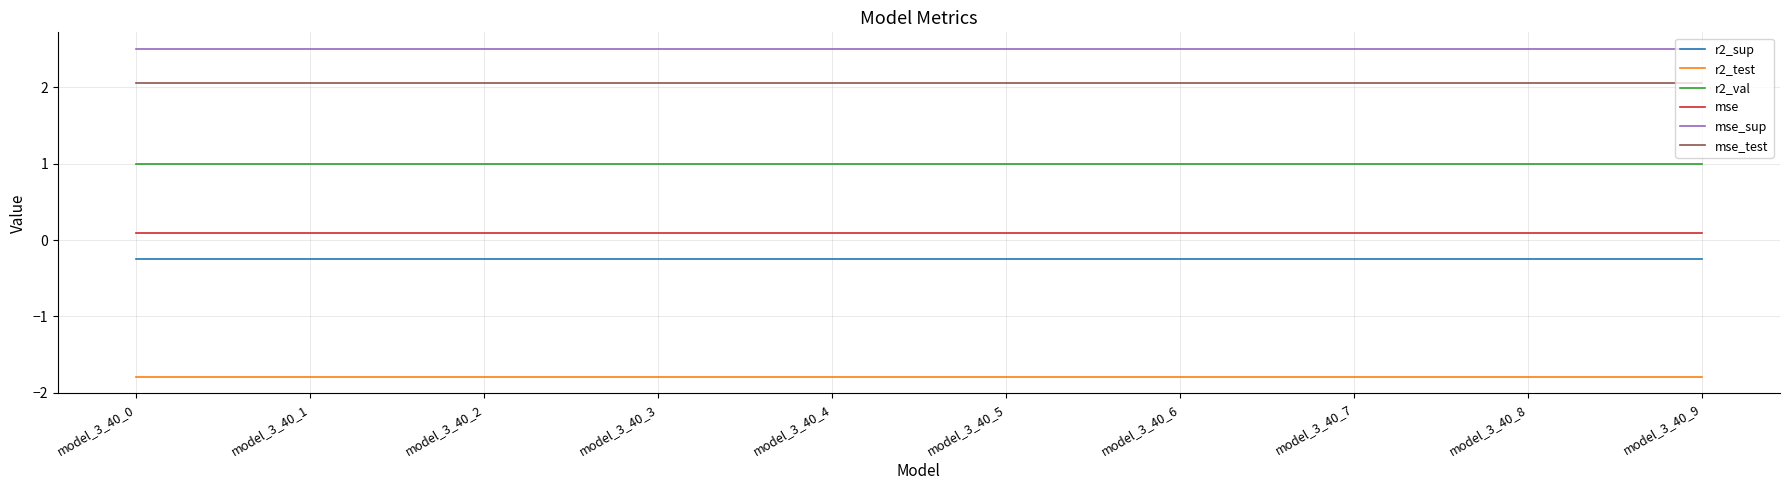

True or false: r2_test and r2_sup intersect in this chart.

False